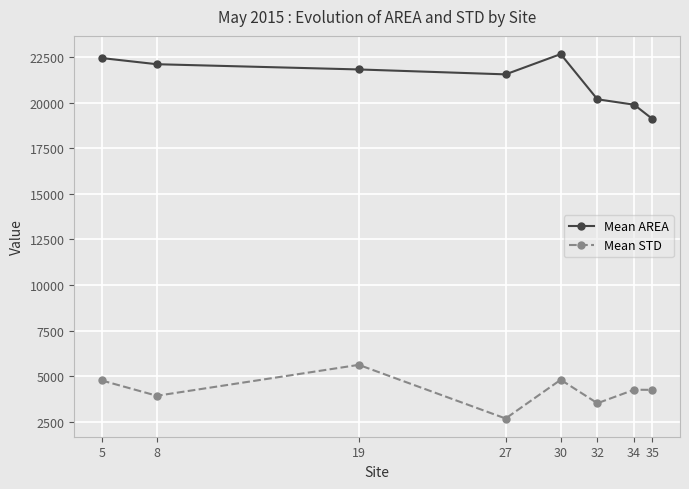

Where is the first local minimum for Mean STD?

8